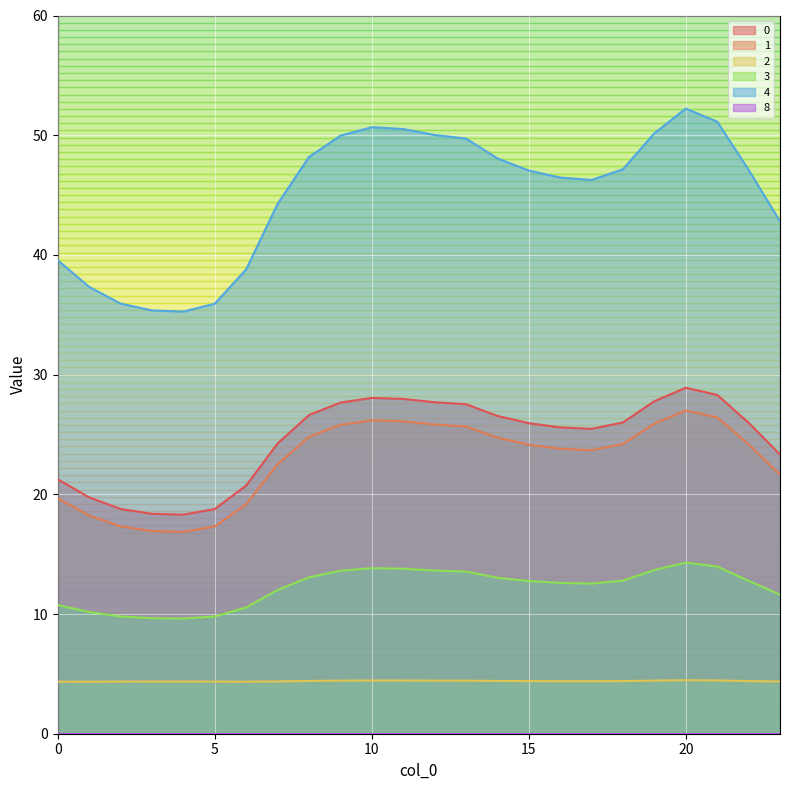

What is the value of the 4 point at the 18th from the left?

46.3